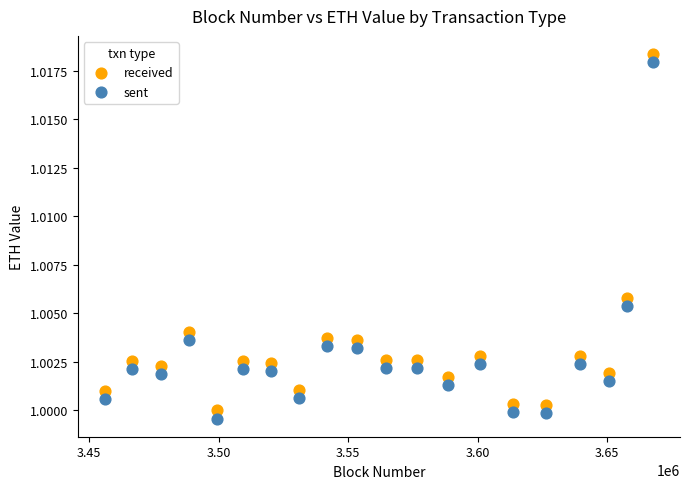

Which series has the widest spread of Y values?

sent